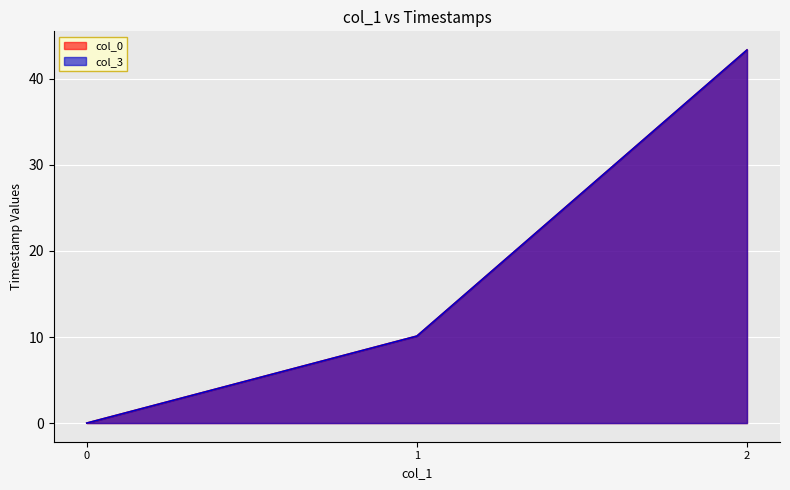

How many values in the col_0 series are below 10?

1